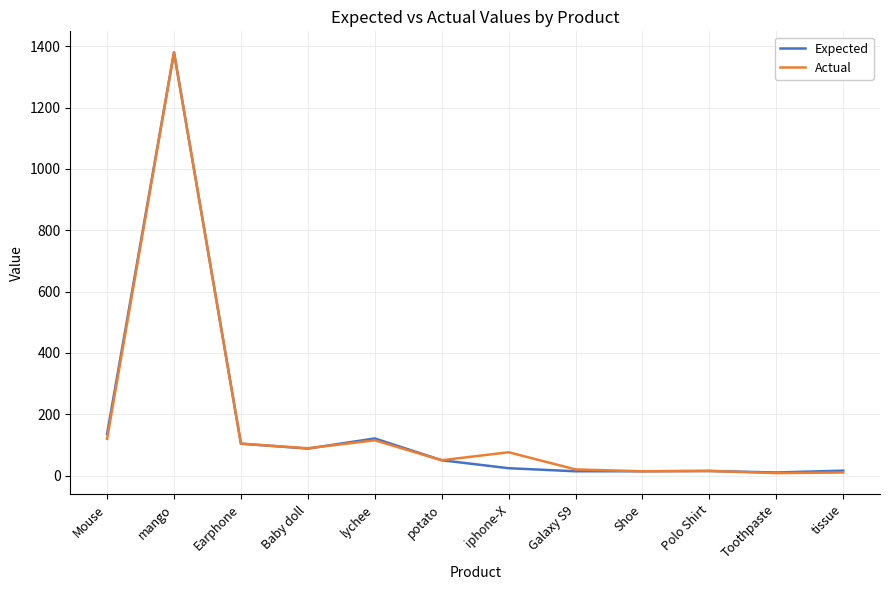

What is the greatest value displayed?

1380.0